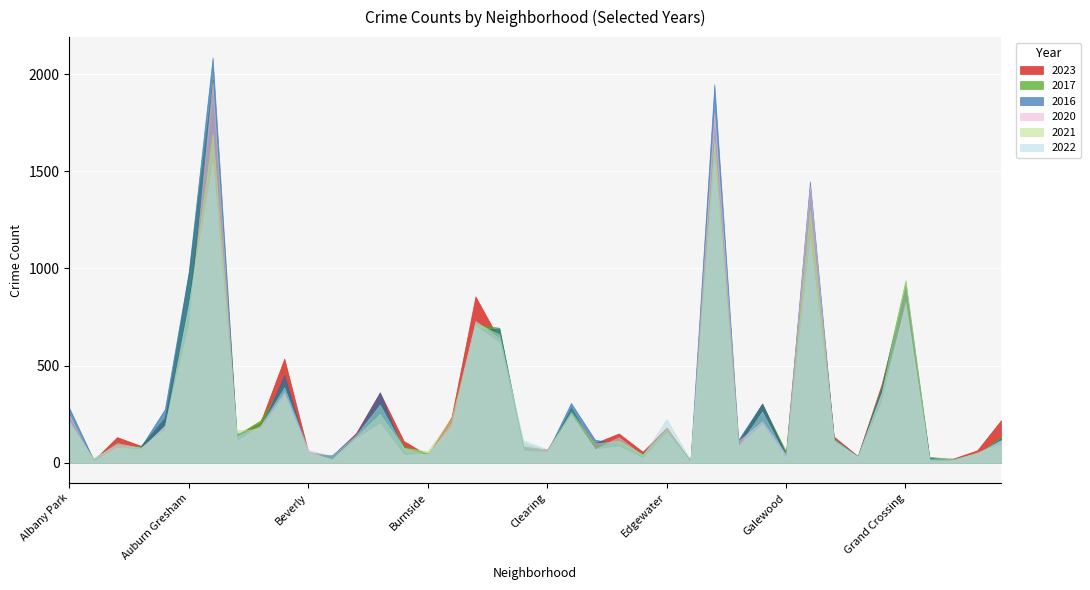

At which label is 2023 closest to 929?

Grand Crossing